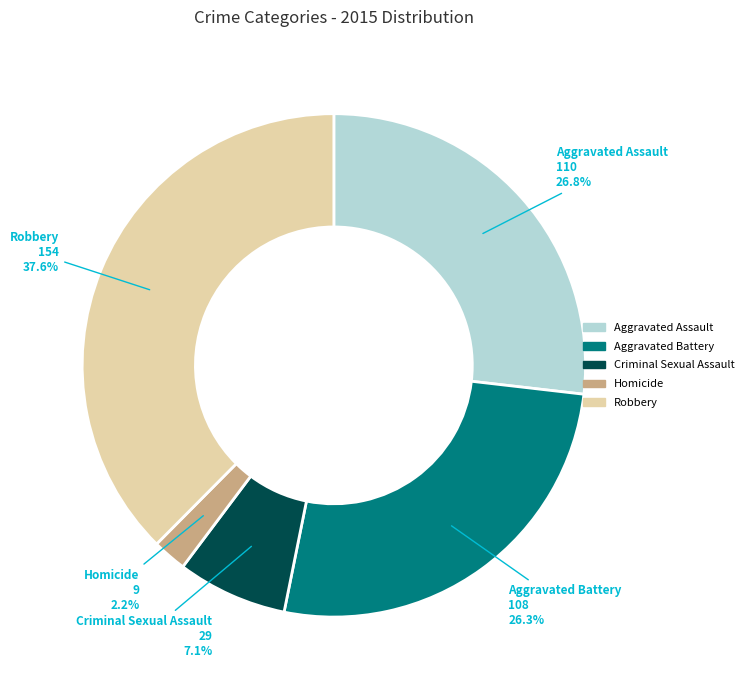

Is it true that Robbery is 48% of the pie?

False